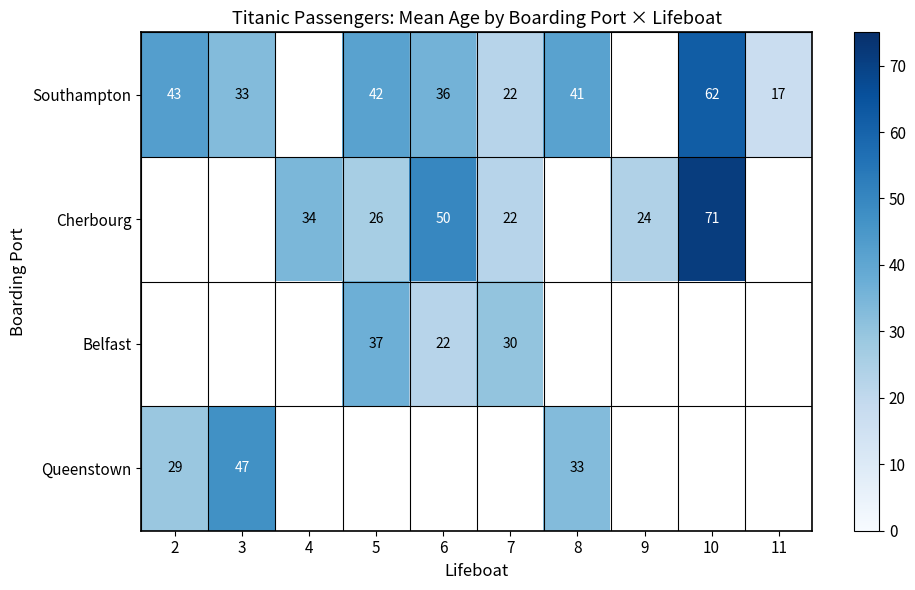

Is the value of Southampton at 5 greater than the value of Cherbourg at 7?

Yes